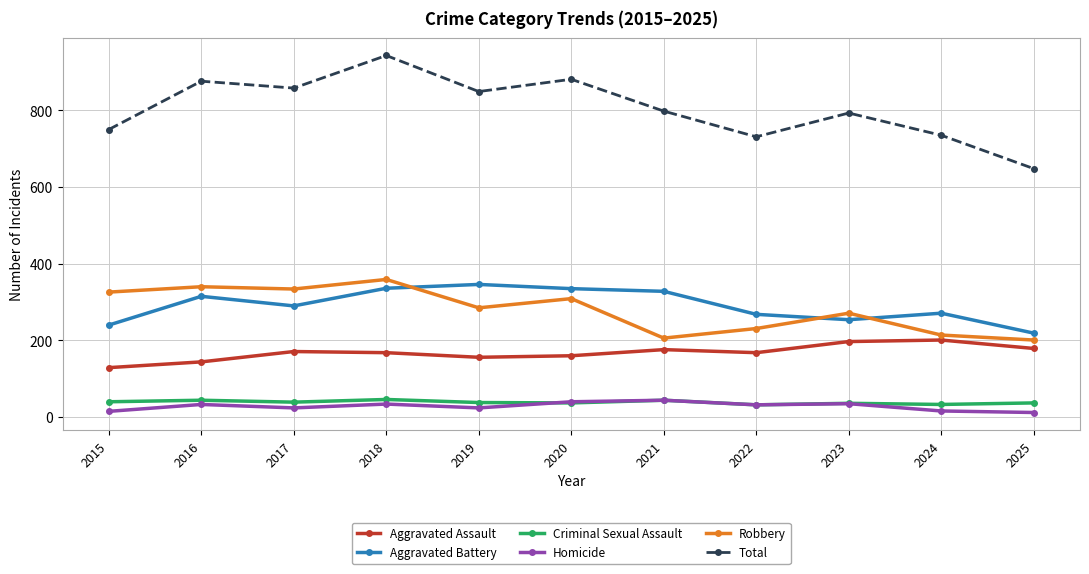

Count the number of categories in the chart.

11